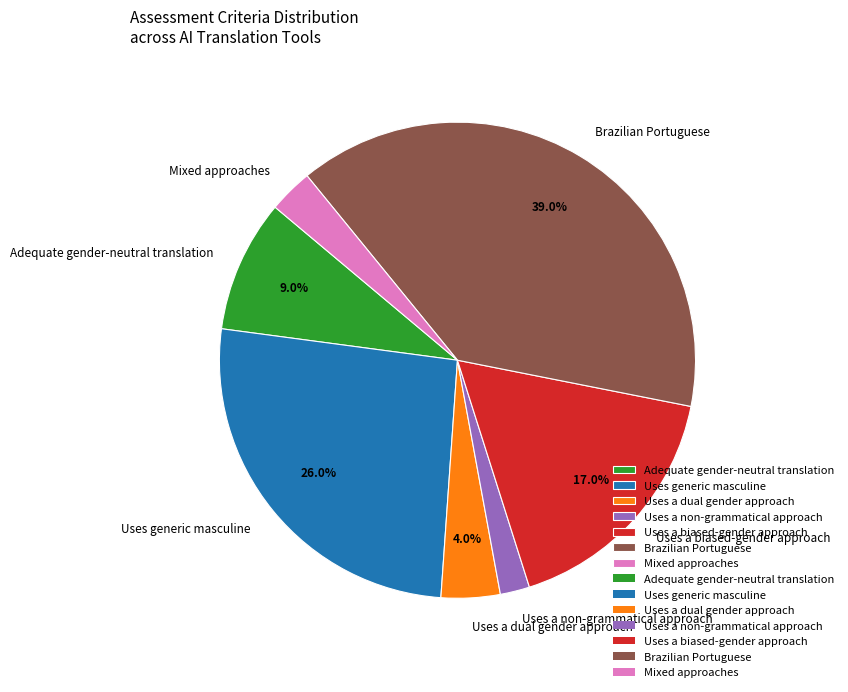

Is Uses a dual gender approach the majority of the pie?

No